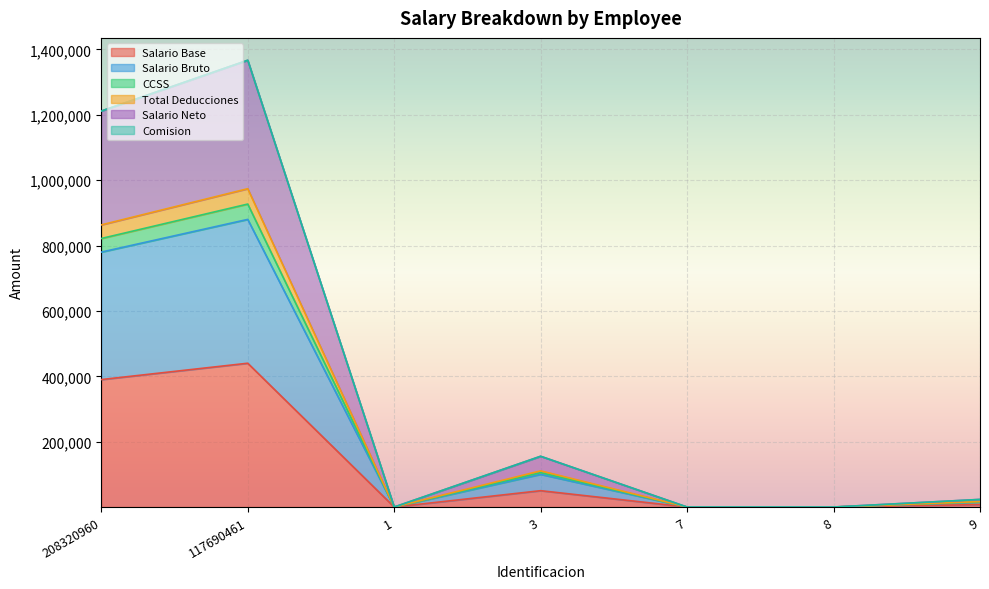

How many lines are shown in the chart?

6